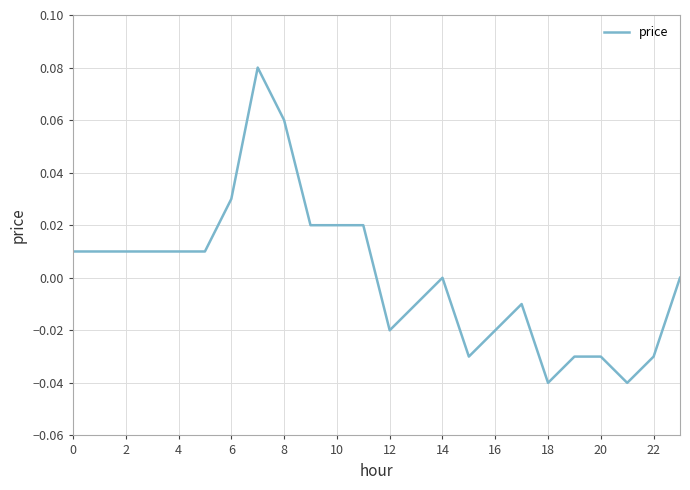

What is the maximum value shown in the chart?

0.1